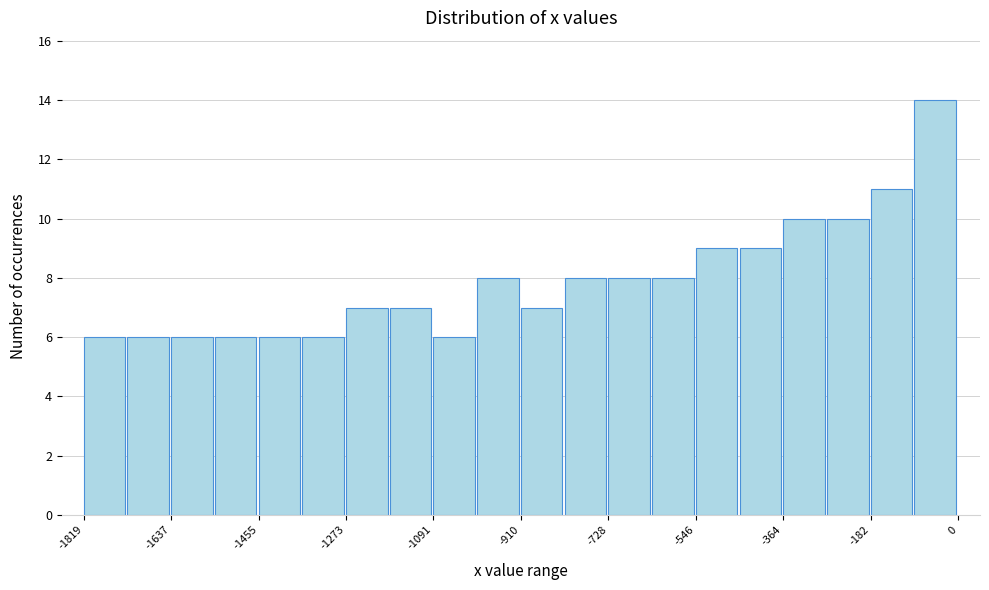

What is the height of the bar covering -1820 to -1720 on the x-axis? Neither the bar edges nor the heights are printed on the chart, so give them approximately, as read against the axes.

6